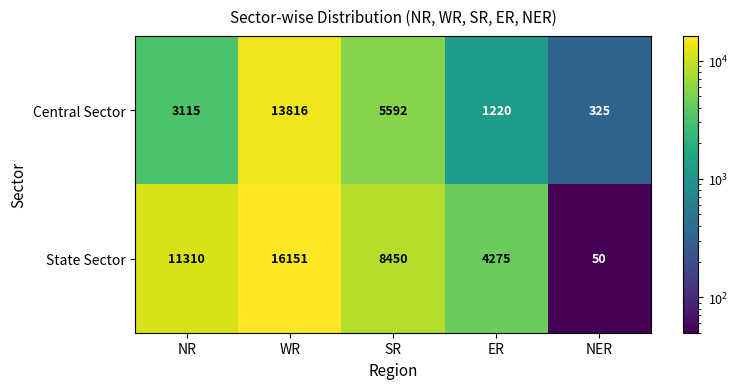

At how many categories does at least one series exceed 8393?

3